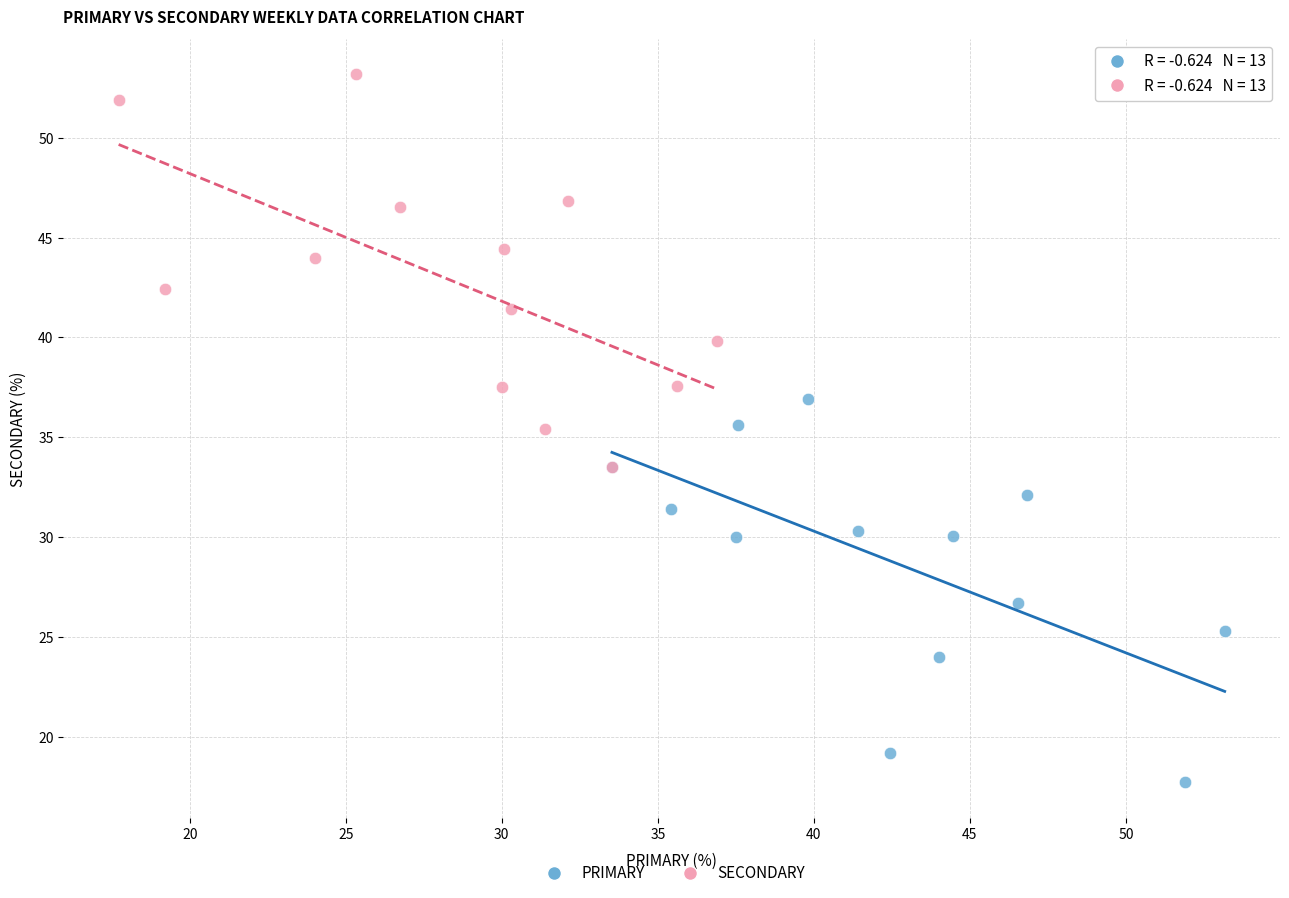

What are all the series names shown in the legend?

PRIMARY, SECONDARY